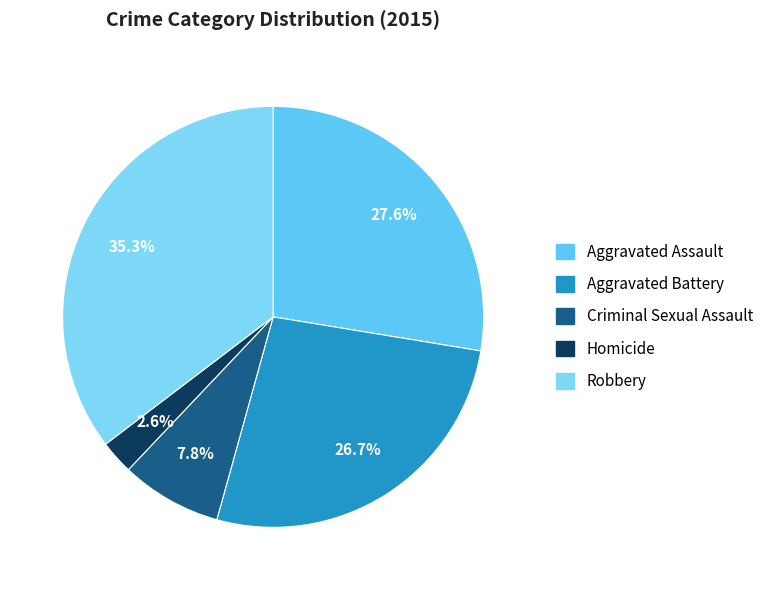

What percentage do Aggravated Battery and Criminal Sexual Assault together represent?

34.5%